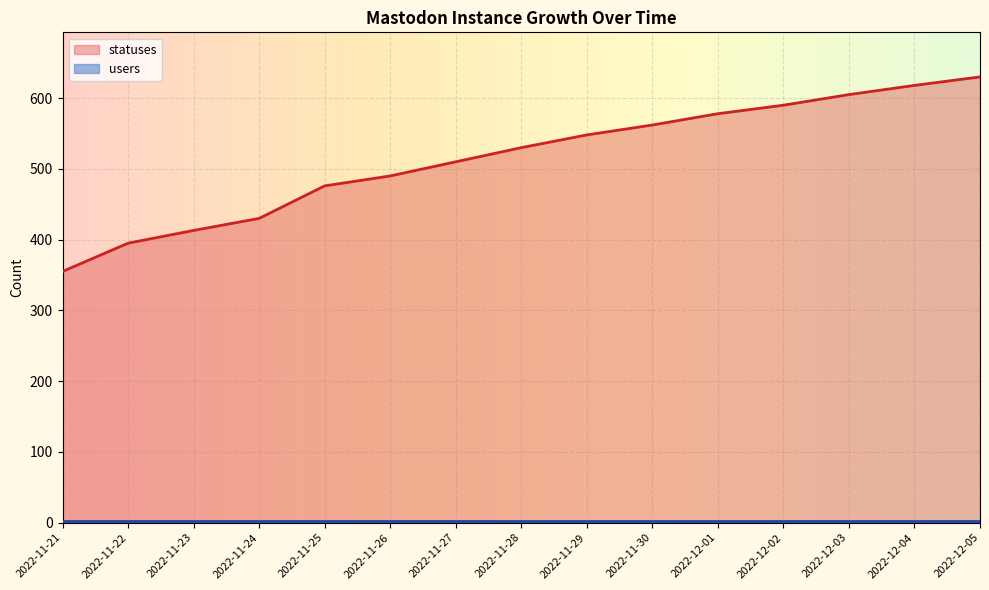

Does the chart display data point markers on the line(s)?

No